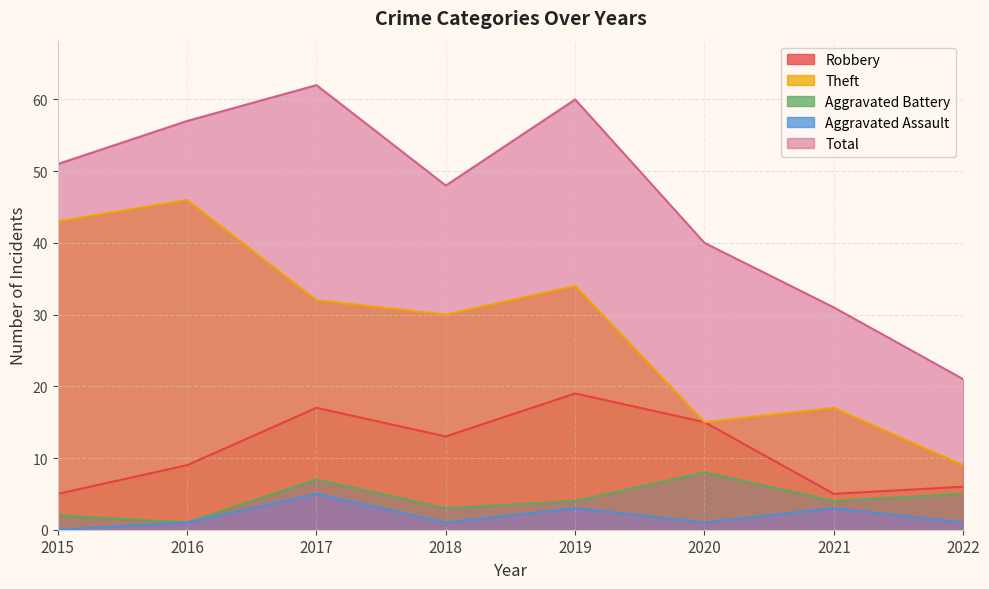

How many series are shown in this chart?

5